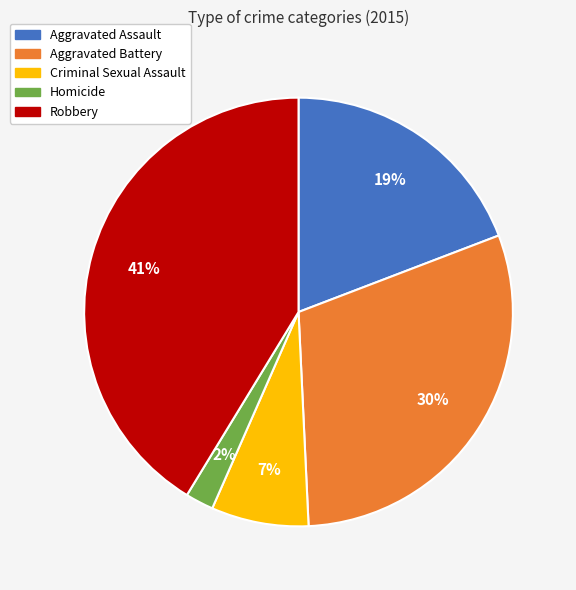

How many segments does this pie chart have?

5